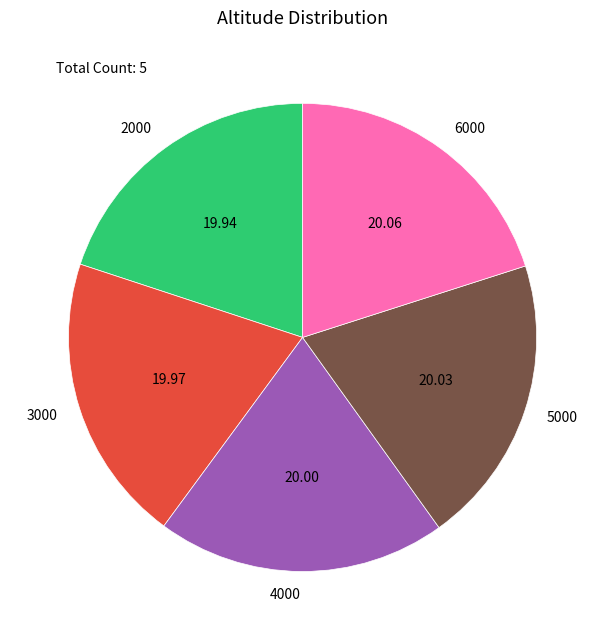

Is there a majority slice in this chart?

No